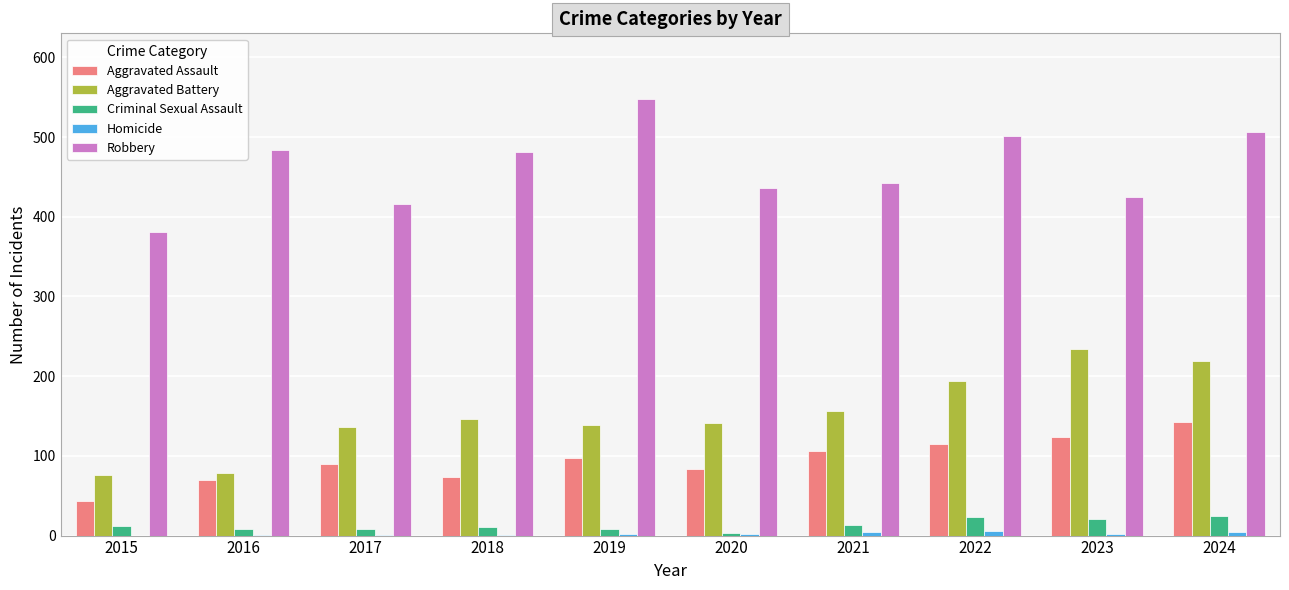

What is the sum of all Aggravated Assault values?

945